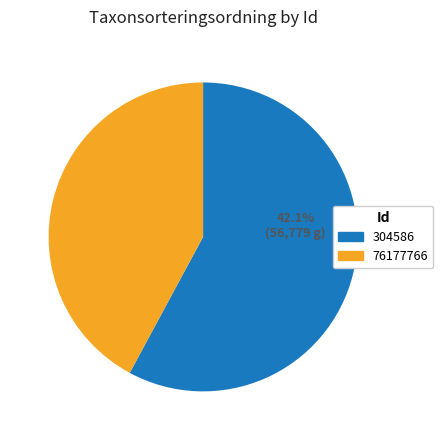

True or false: 76177766 accounts for 42% of the total.

True